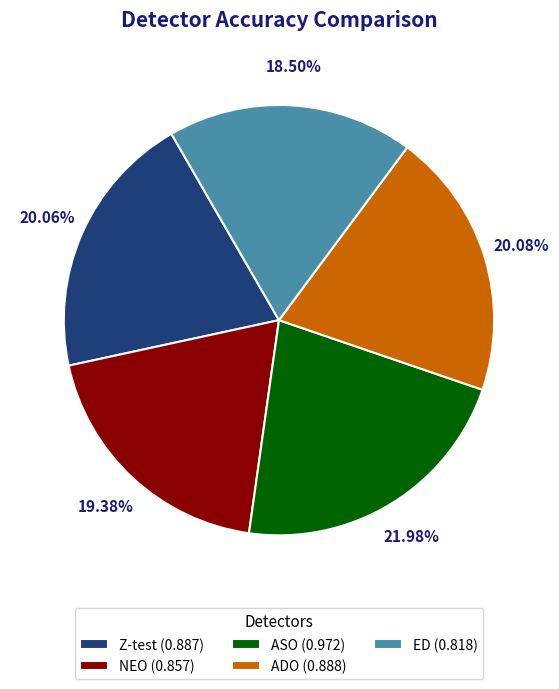

Count the number of slices in the pie.

5